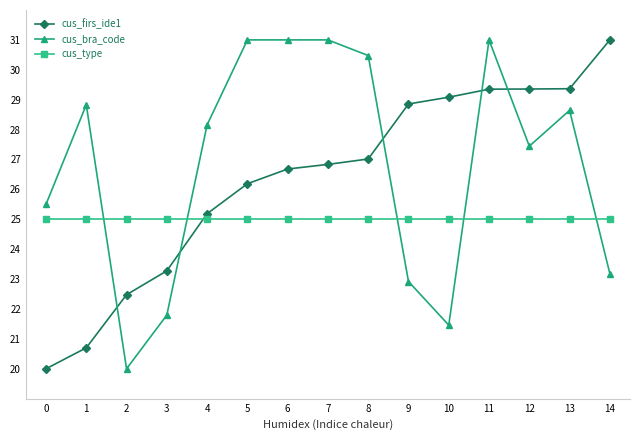

Rank the series at 0 from lowest to highest value.

cus_firs_ide1, cus_type, cus_bra_code